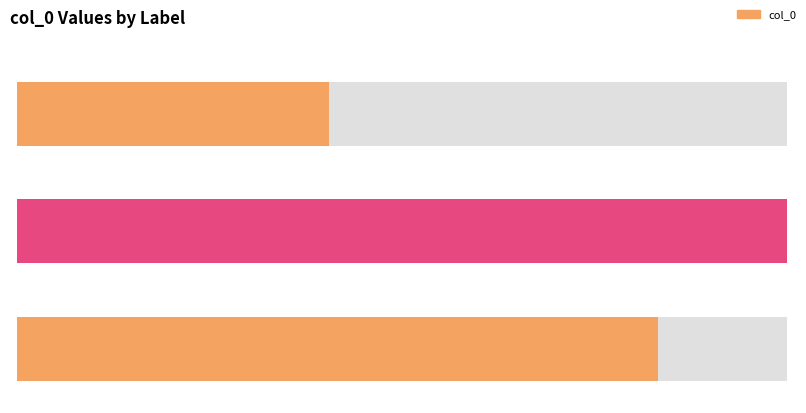

What is the minimum value shown in the chart?

299414